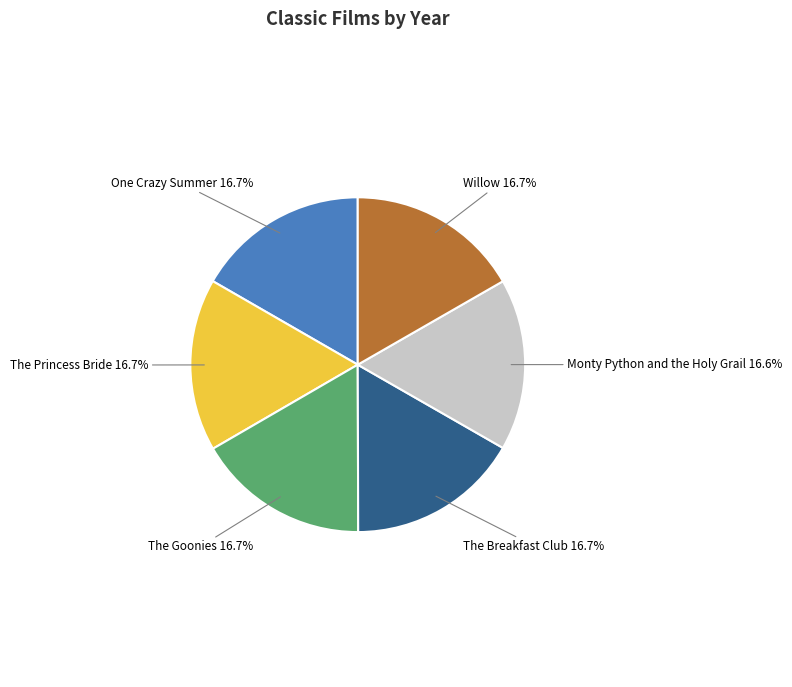

How many slices are in this pie chart?

6